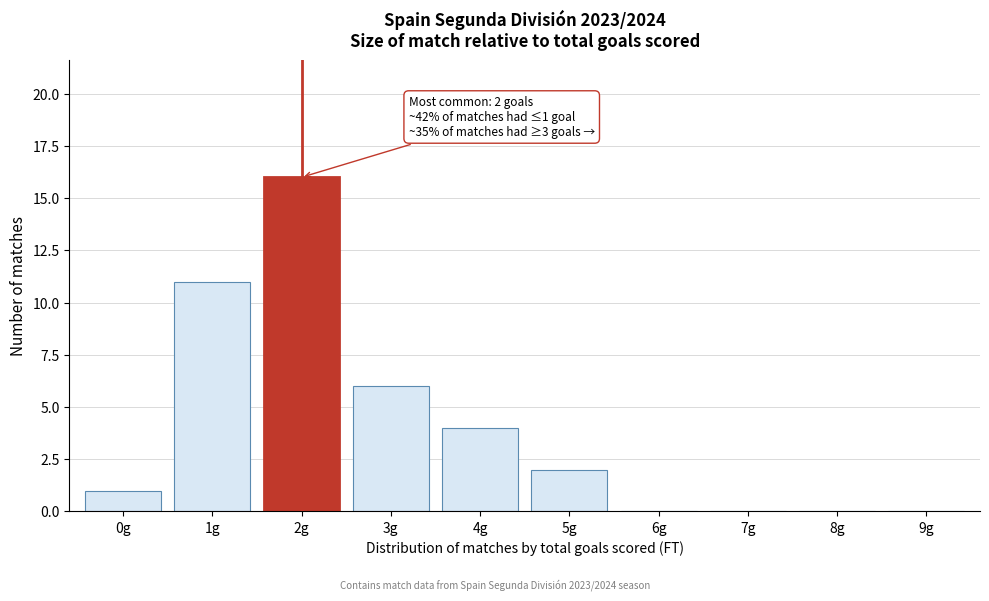

Reading right to left, extract all data points from this chart.

9g=0	8g=0	7g=0	6g=0	5g=2	4g=4	3g=6	2g=16	1g=11	0g=1